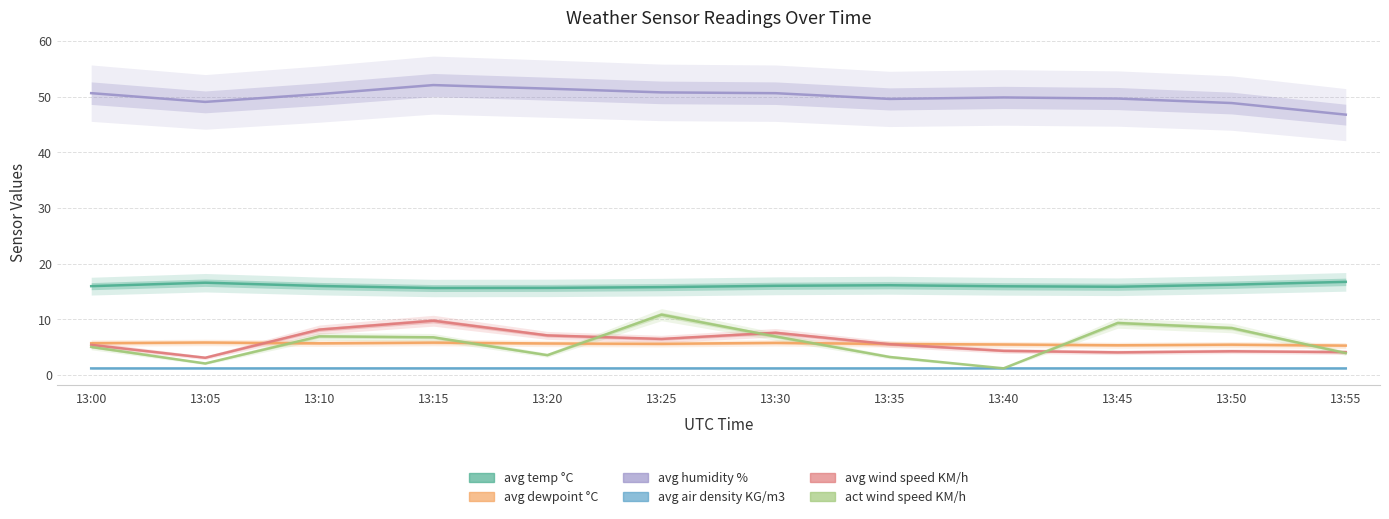

What is the difference between the avg temp °C values at 13:00 and 13:05?

0.6